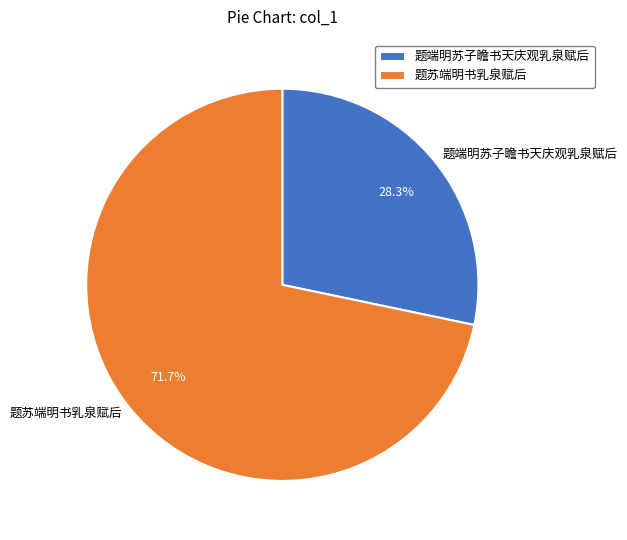

Is 题端明苏子瞻书天庆观乳泉赋后 the majority of the pie?

No